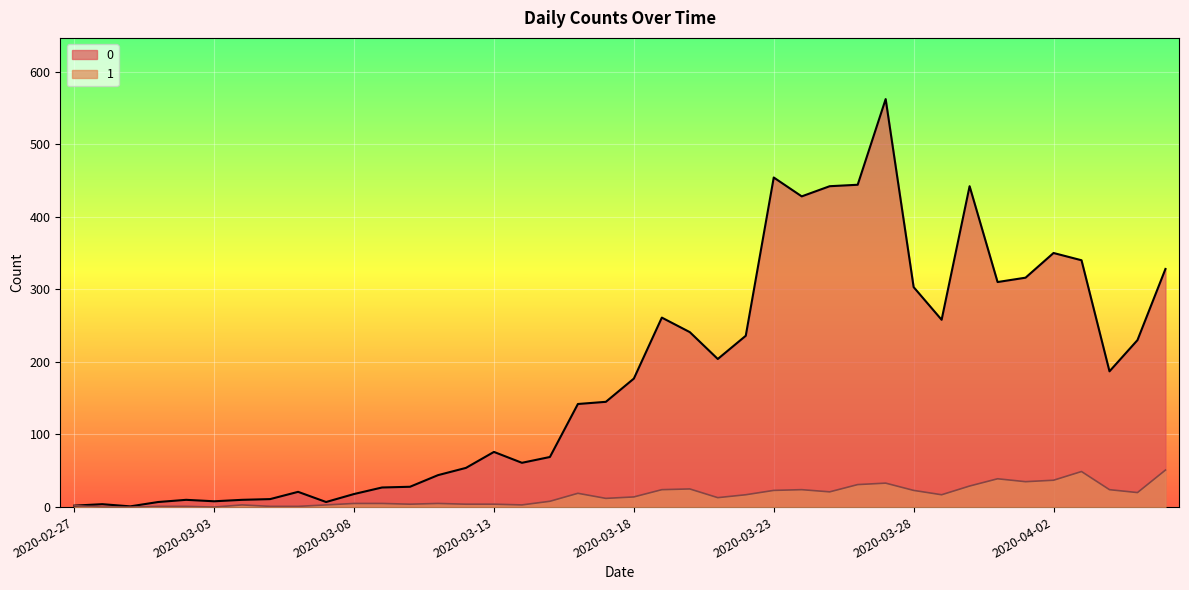

Reading left to right, what are all the values shown in this chart?

0: 2020-02-27=2	2020-02-28=4	2020-02-29=1	2020-03-01=7	2020-03-02=10	2020-03-03=8	2020-03-04=10	2020-03-05=11	2020-03-06=21	2020-03-07=7	2020-03-08=18	2020-03-09=27	2020-03-10=28	2020-03-11=44	2020-03-12=54	2020-03-13=76	2020-03-14=61	2020-03-15=69	2020-03-16=142	2020-03-17=145	2020-03-18=177	2020-03-19=261	2020-03-20=241	2020-03-21=204	2020-03-22=236	2020-03-23=454	2020-03-24=428	2020-03-25=442	2020-03-26=444	2020-03-27=562	2020-03-28=303	2020-03-29=258	2020-03-30=442	2020-03-31=310	2020-04-01=316	2020-04-02=350	2020-04-03=340	2020-04-04=187	2020-04-05=230	2020-04-06=328
1: 2020-02-27=2	2020-02-28=0	2020-02-29=0	2020-03-01=1	2020-03-02=1	2020-03-03=0	2020-03-04=3	2020-03-05=1	2020-03-06=1	2020-03-07=3	2020-03-08=5	2020-03-09=5	2020-03-10=4	2020-03-11=5	2020-03-12=4	2020-03-13=4	2020-03-14=3	2020-03-15=8	2020-03-16=19	2020-03-17=12	2020-03-18=14	2020-03-19=24	2020-03-20=25	2020-03-21=13	2020-03-22=17	2020-03-23=23	2020-03-24=24	2020-03-25=21	2020-03-26=31	2020-03-27=33	2020-03-28=23	2020-03-29=17	2020-03-30=29	2020-03-31=39	2020-04-01=35	2020-04-02=37	2020-04-03=49	2020-04-04=24	2020-04-05=20	2020-04-06=51